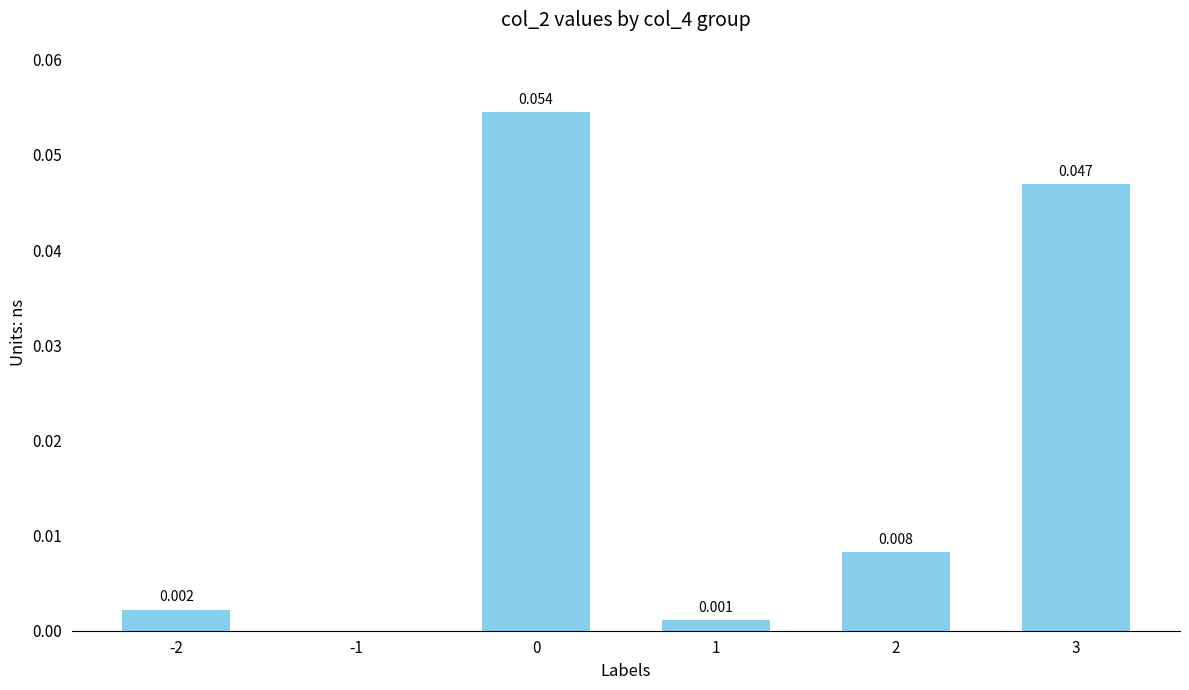

How many categories are shown in the chart?

6